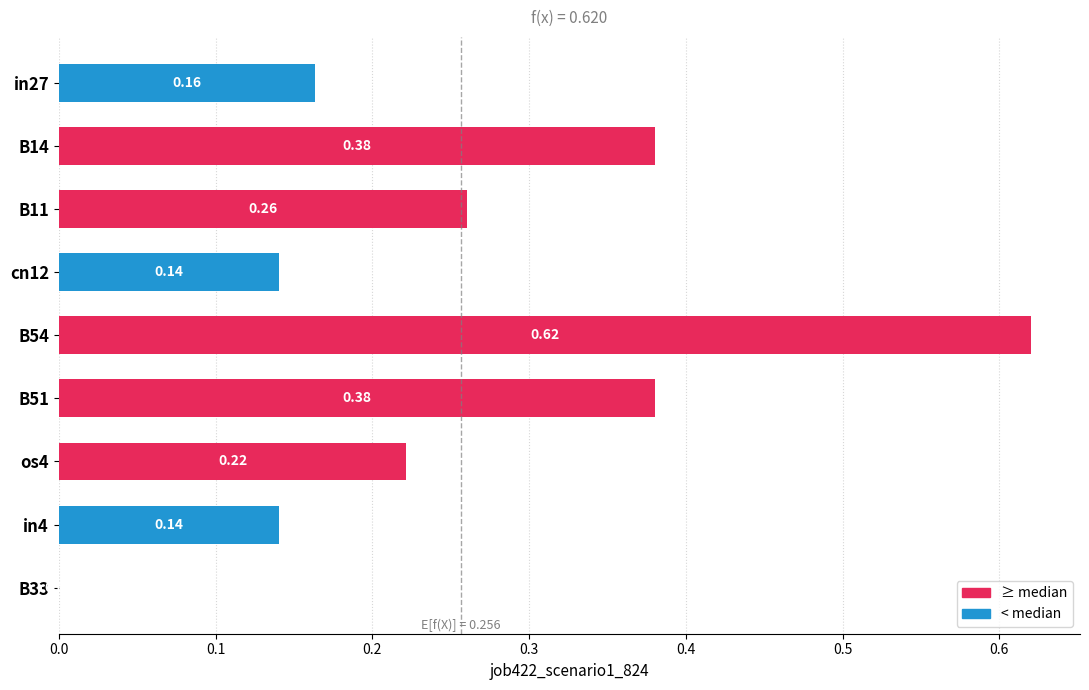

Which has a higher value, B51 or cn12?

B51